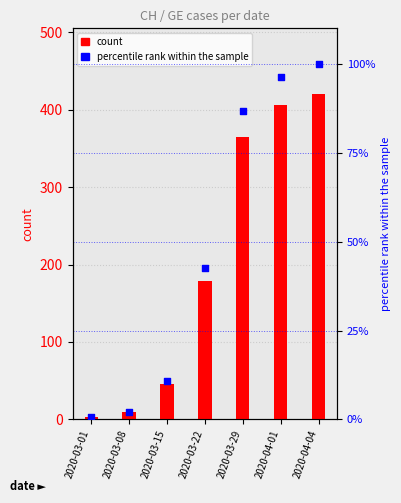

Which series reaches the maximum Y coordinate?

GE count